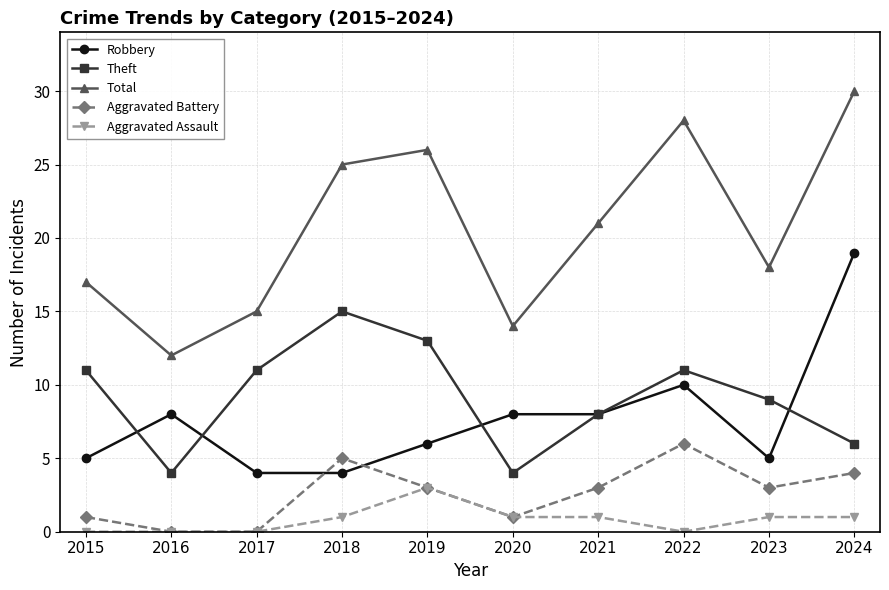

Which series has the largest total across all categories?

Total